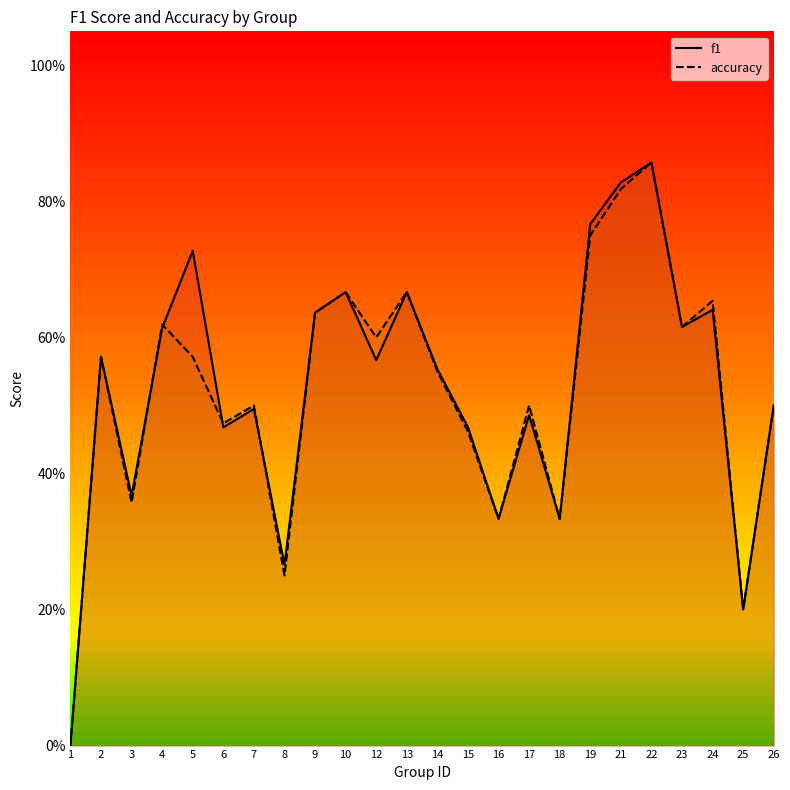

Reading left to right, extract all data points from this chart.

f1: 0.0	0.6	0.4	0.6	0.7	0.5	0.5	0.3	0.6	0.7	0.6	0.7	0.6	0.5	0.3	0.5	0.3	0.8	0.8	0.9	0.6	0.6	0.2	0.5
accuracy: 0.0	0.6	0.4	0.6	0.6	0.5	0.5	0.2	0.6	0.7	0.6	0.7	0.6	0.5	0.3	0.5	0.3	0.8	0.8	0.9	0.6	0.7	0.2	0.5